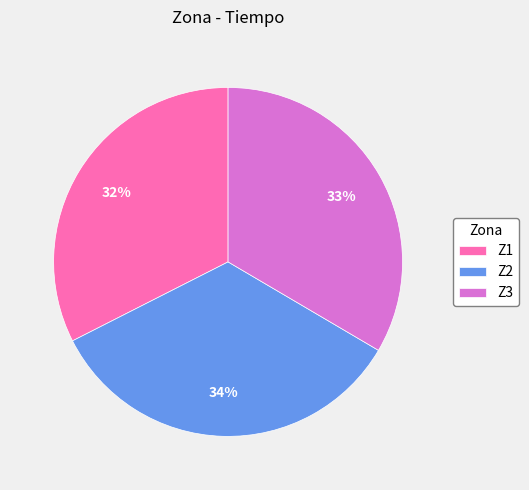

To the nearest percent, what is the combined percentage of Z2 and Z1?

67%